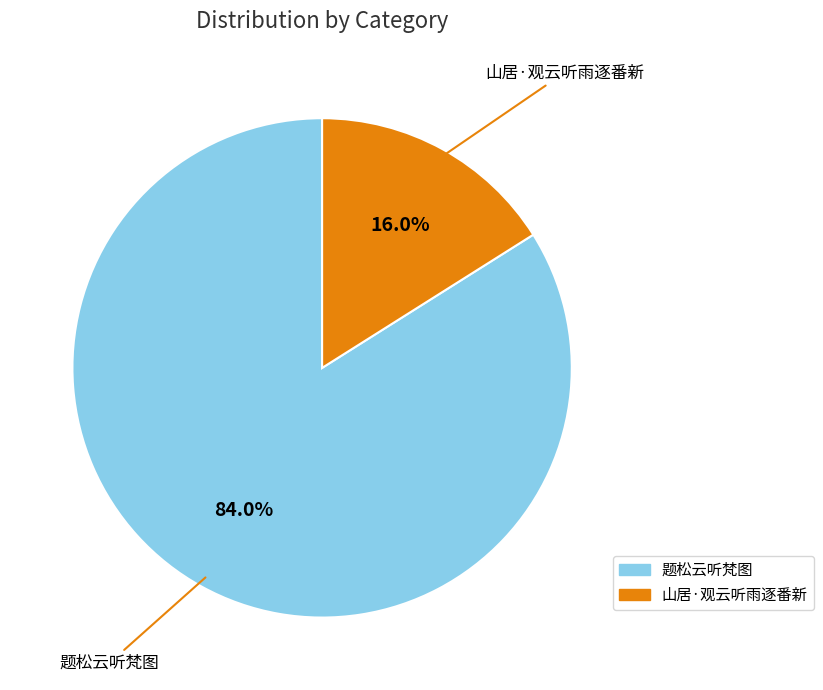

To the nearest percent, what is the difference between the 山居·观云听雨逐番新 and 题松云听梵图 slice percentages?

68%